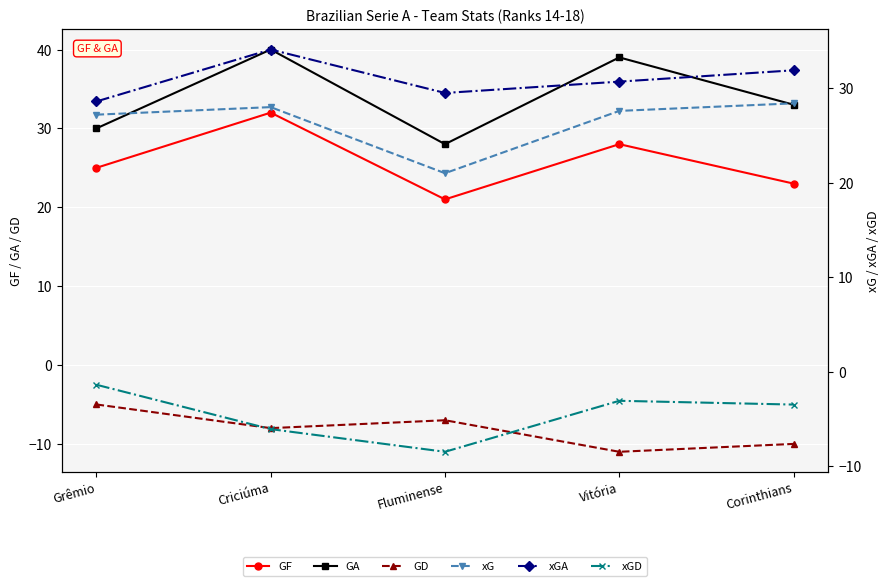

True or false: GF has a value of 22.1 at Criciúma.

False